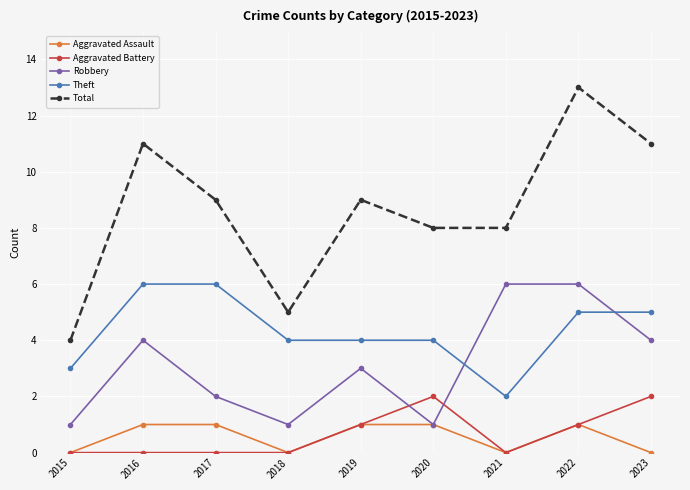

What is the greatest value displayed?

13